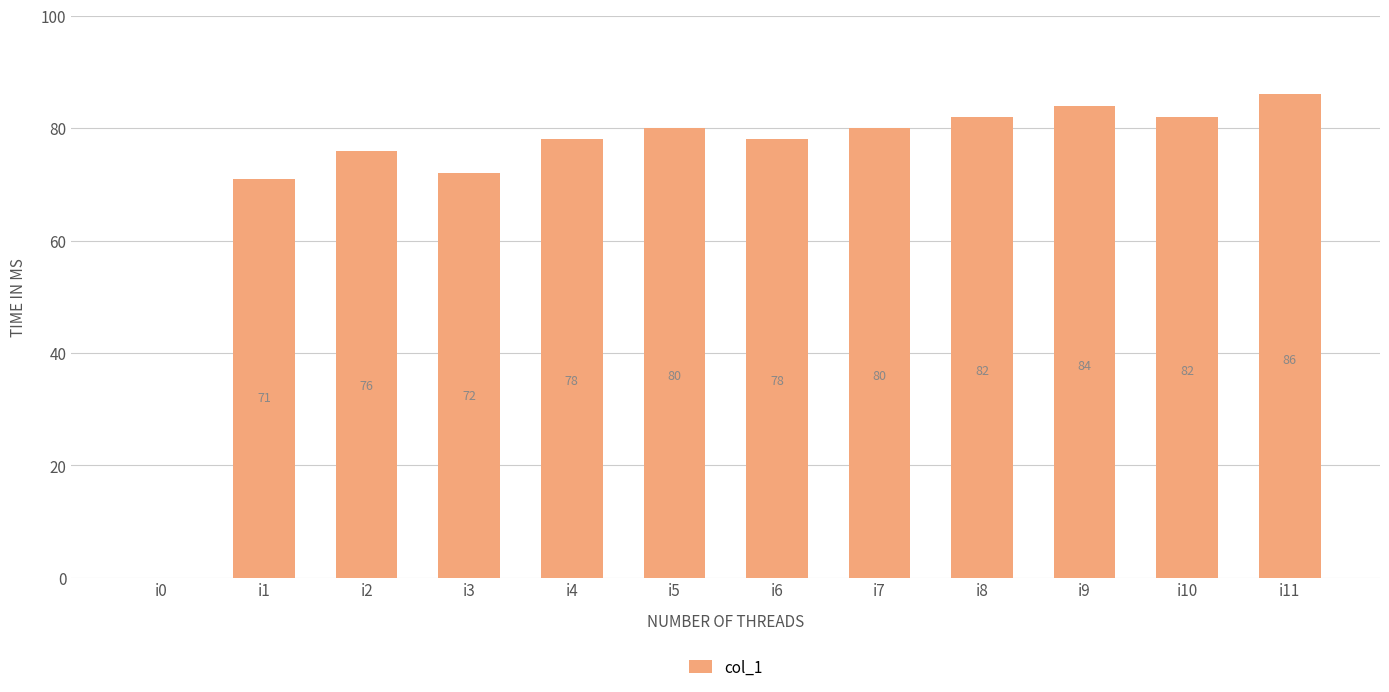

Reading right to left, what are all the values shown in this chart?

86	82	84	82	80	78	80	78	72	76	71	0